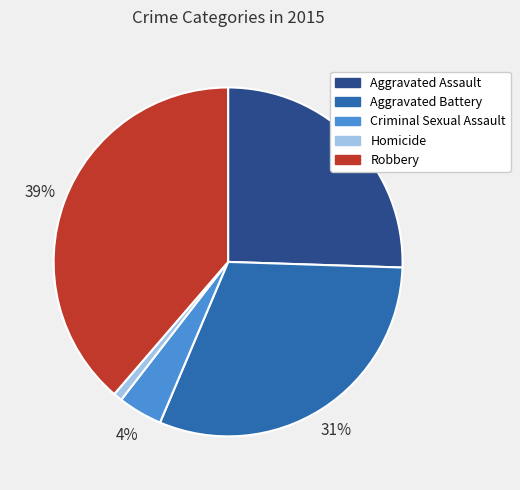

Does any single category account for the majority?

No